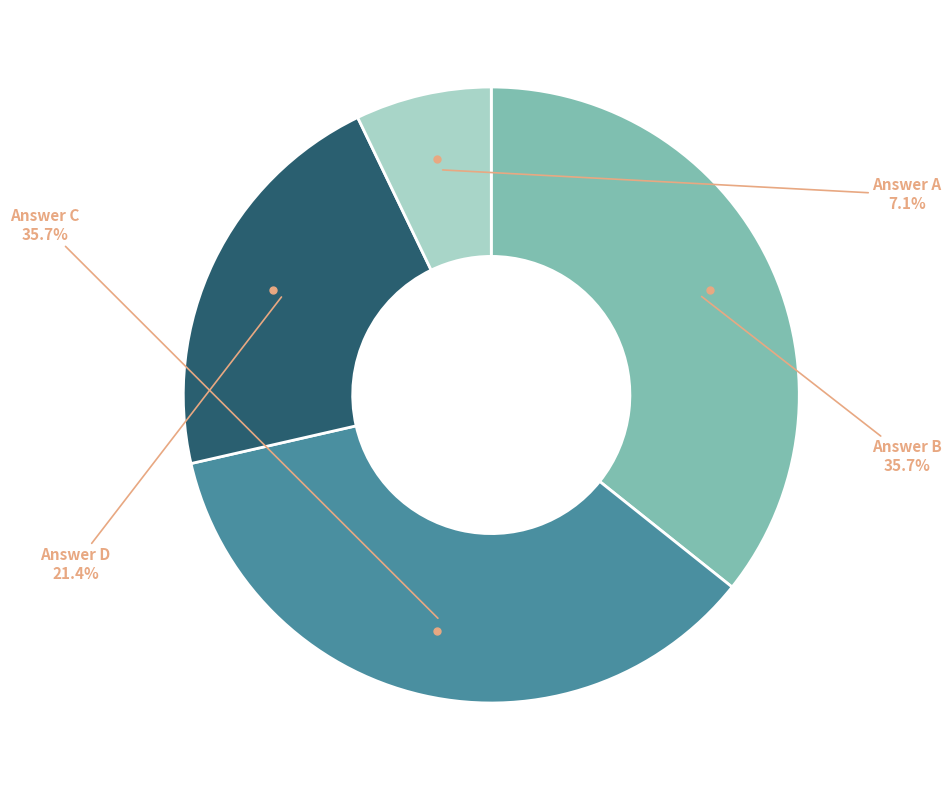

Does any single category account for the majority?

No